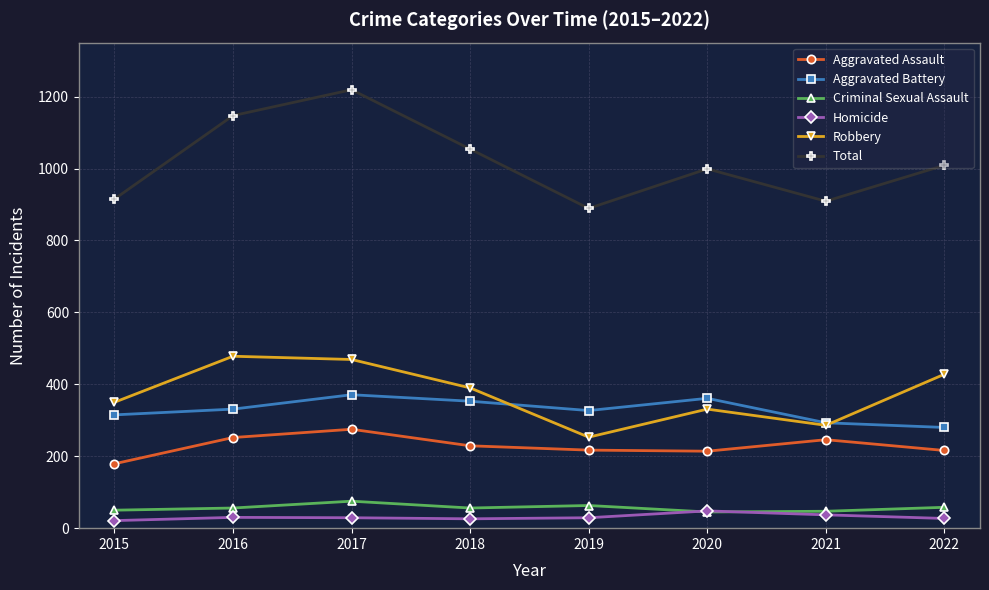

What is the value of the Criminal Sexual Assault point at the 3rd from the left?

75